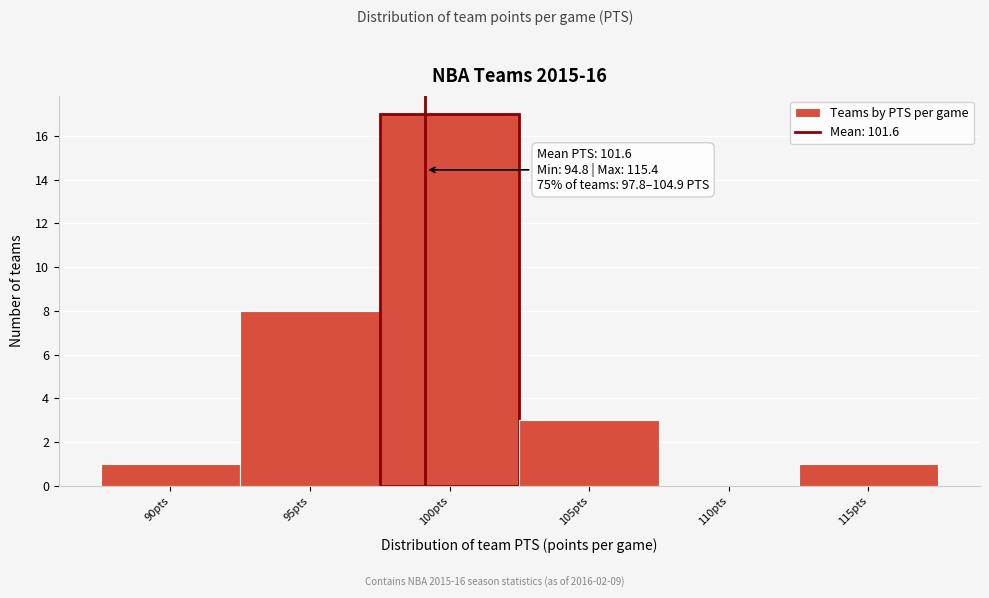

Reading left to right, list all the values displayed in this chart.

90pts=1	95pts=8	100pts=17	105pts=3	110pts=0	115pts=1